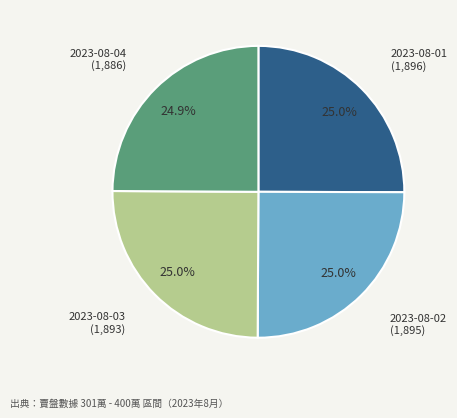

Combined, do 2023-08-03 and 2023-08-02 account for over 50%?

Yes